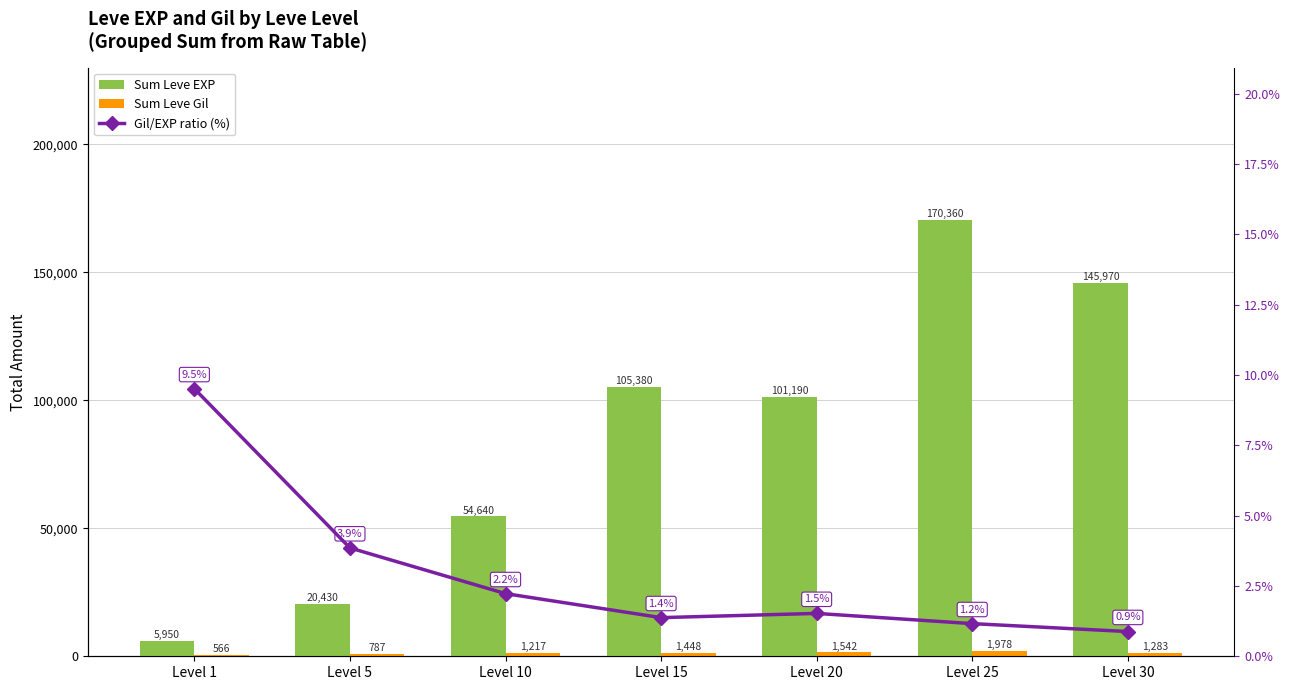

Reading right to left, what are all the values shown in this chart?

Sum Leve EXP: 145970.0	170360.0	101190.0	105380.0	54640.0	20430.0	5950.0
Sum Leve Gil: 1283.0	1978.0	1542.0	1448.0	1217.0	787.0	566.0
Gil/EXP ratio (%): 0.9	1.2	1.5	1.4	2.2	3.9	9.5